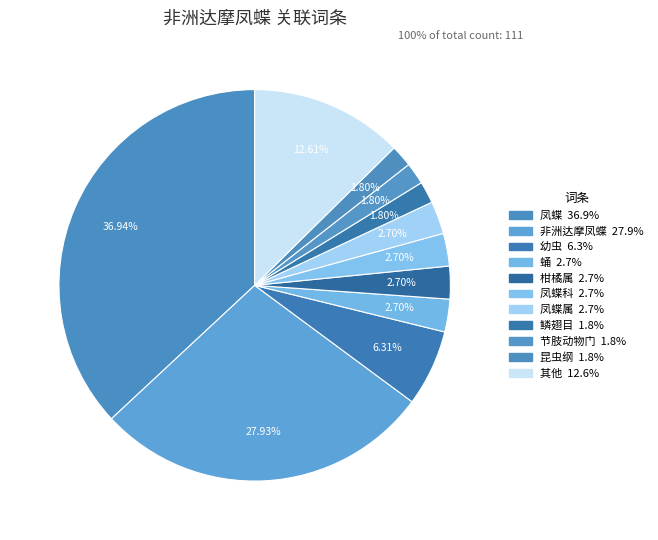

How many segments does this pie chart have?

11